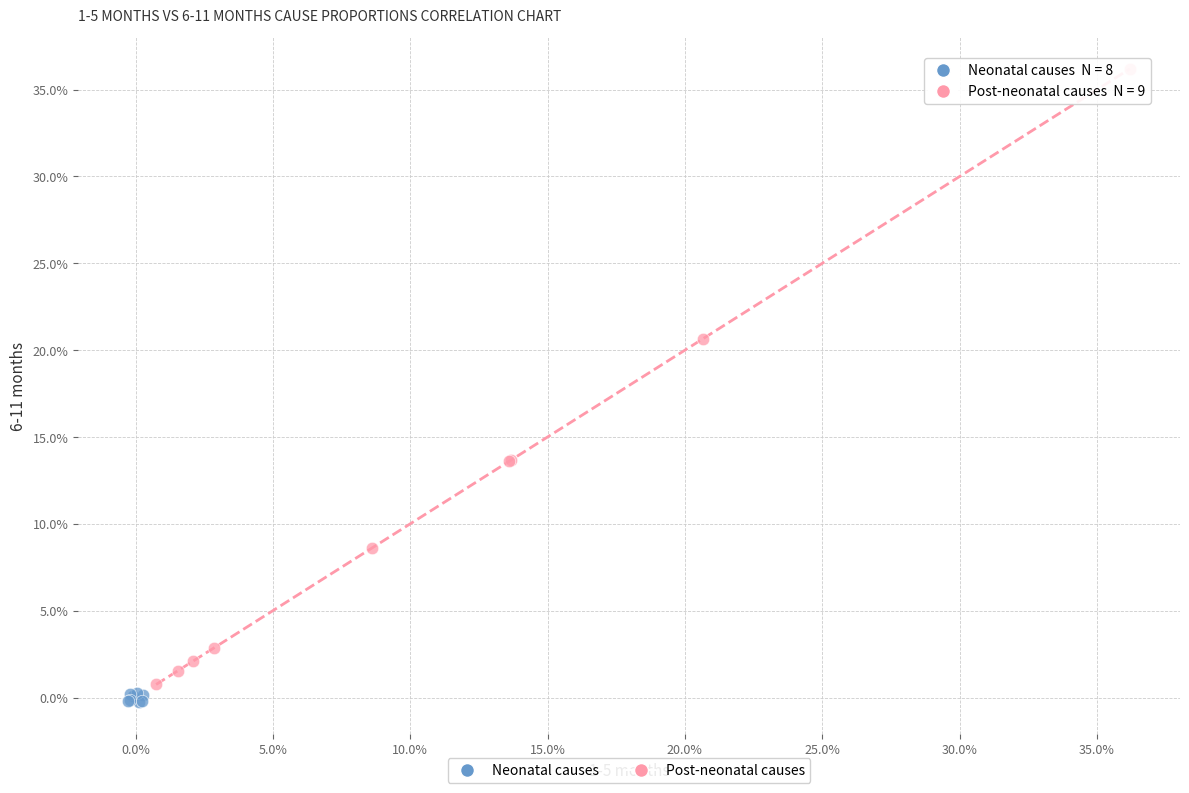

What are all the series names shown in the legend?

Neonatal causes, Post-neonatal causes